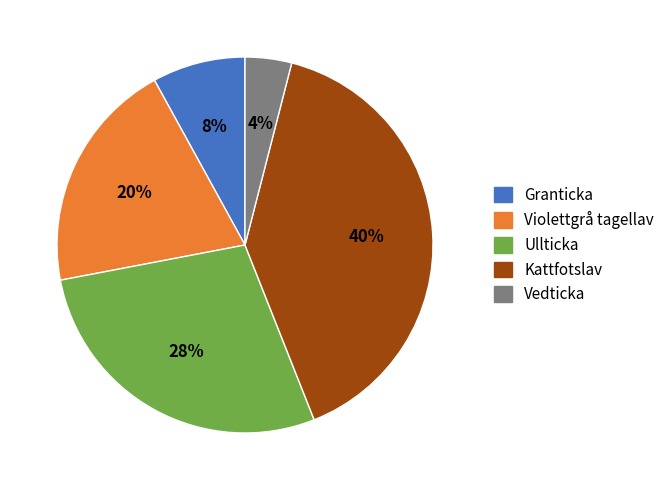

Does any single category account for the majority?

No